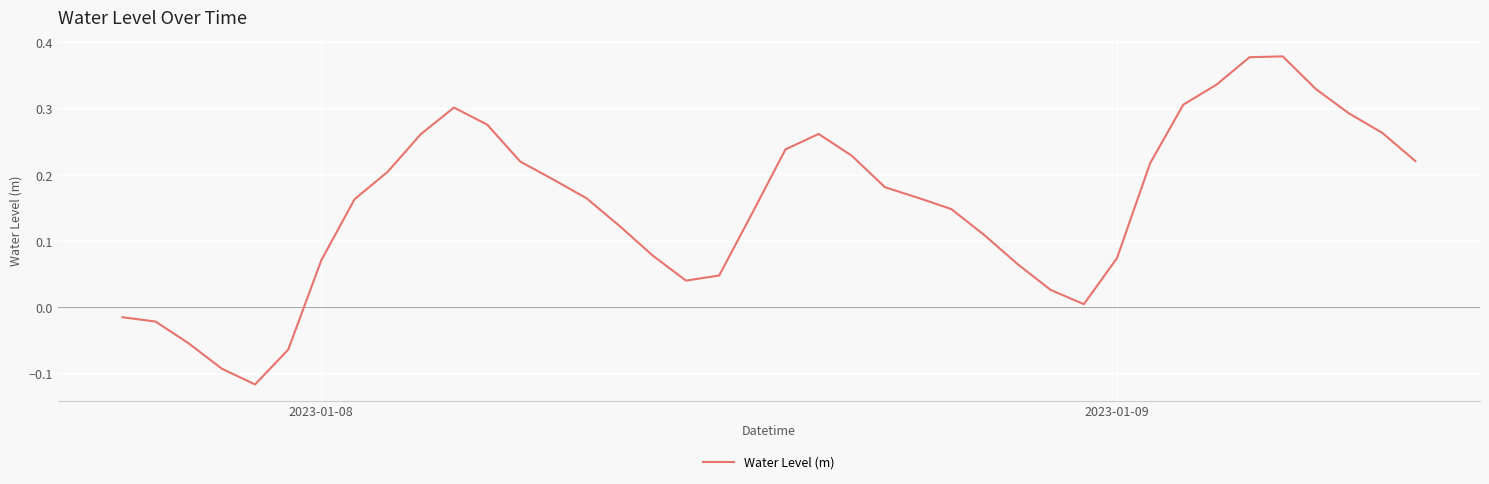

What is the difference between the maximum and minimum values?

0.5